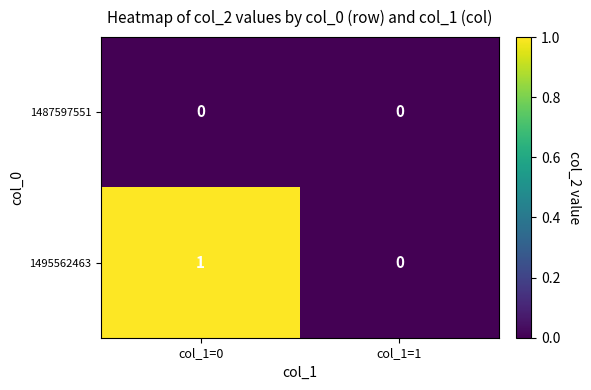

At which category is the sum across all series the highest?

col_1=0